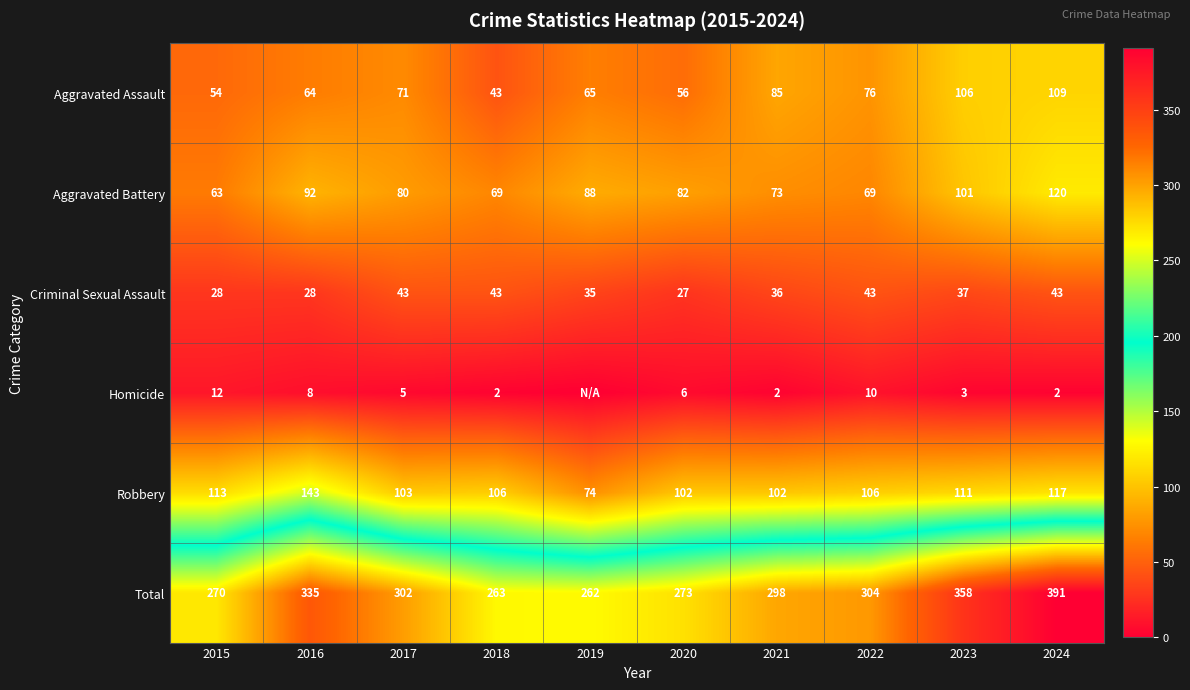

At which label is Total closest to 326?

2016